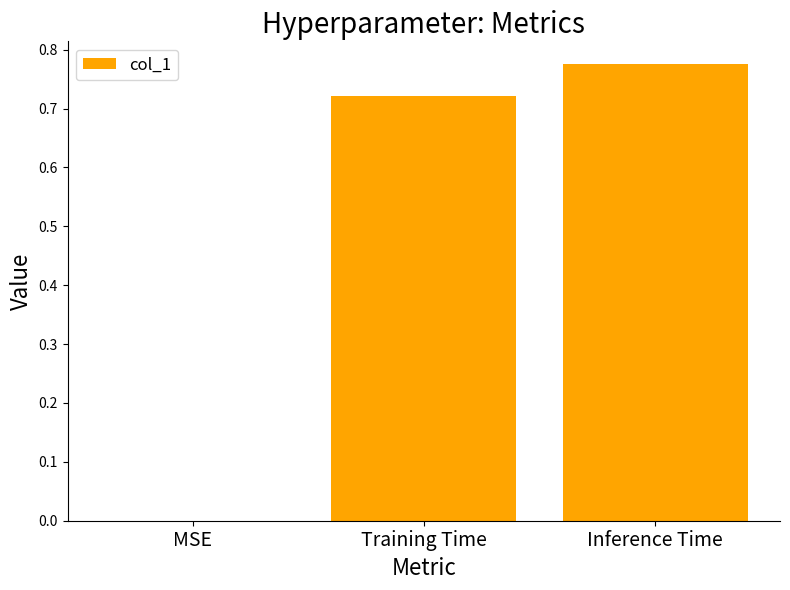

What is the sum of the values at Inference Time and Training Time?

1.5